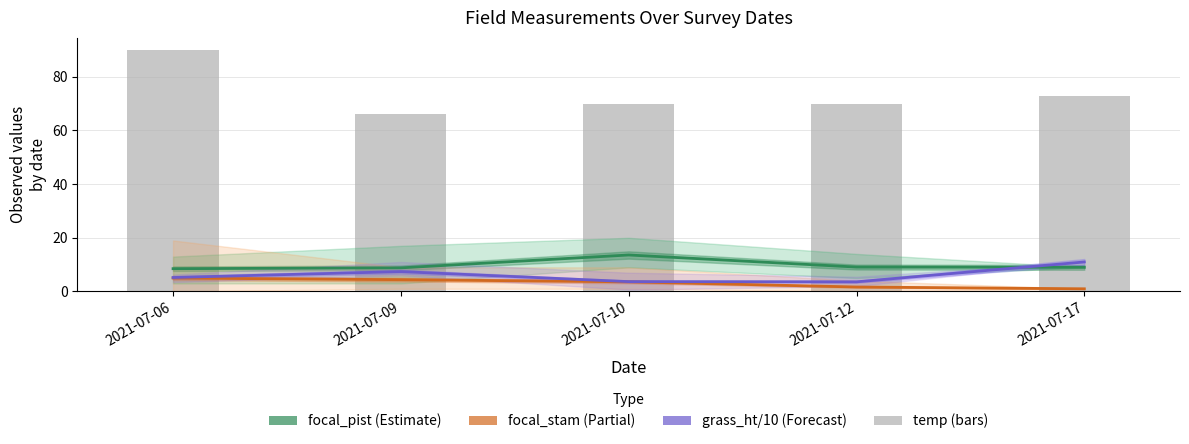

Reading left to right, transcribe all the data shown in this chart.

focal_pist (Estimate): 2021-07-06=8.5	2021-07-09=8.8	2021-07-10=13.6	2021-07-12=9.1	2021-07-17=9.0
focal_stam (Partial): 2021-07-06=5.0	2021-07-09=4.4	2021-07-10=3.6	2021-07-12=1.7	2021-07-17=1.0
grass_ht/10 (Forecast): 2021-07-06=5.2	2021-07-09=7.4	2021-07-10=3.7	2021-07-12=3.6	2021-07-17=11.0
temp: 2021-07-06=90.0	2021-07-09=66.0	2021-07-10=70.0	2021-07-12=70.0	2021-07-17=73.0